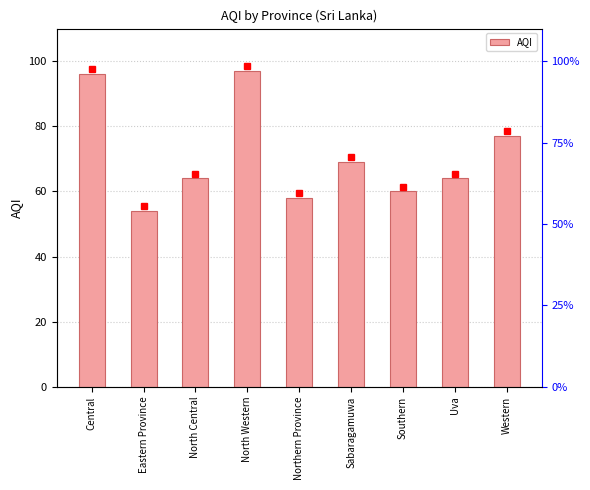

Reading left to right, extract all data points from this chart.

96	54	64	97	58	69	60	64	77